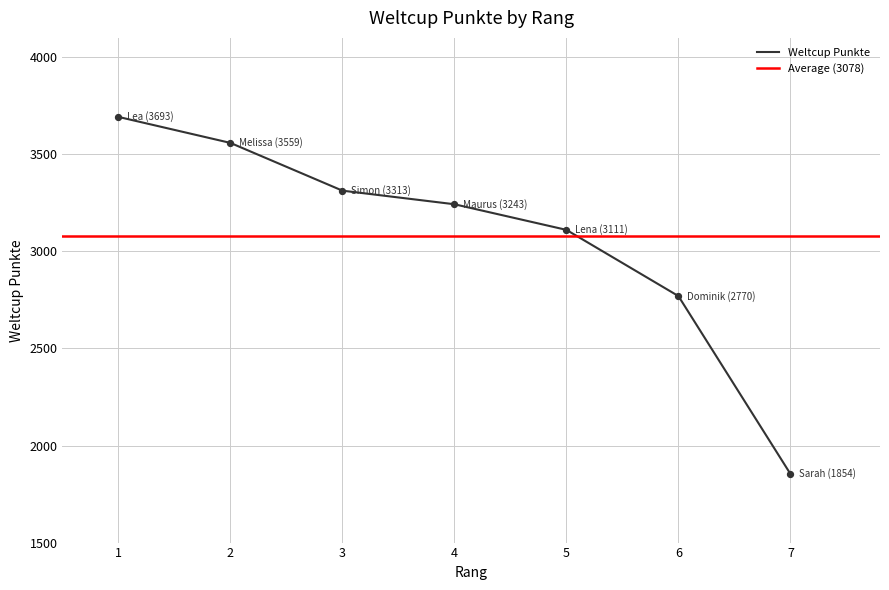

The value of Weltcup Punkte at 4 is 4609. True or false?

False